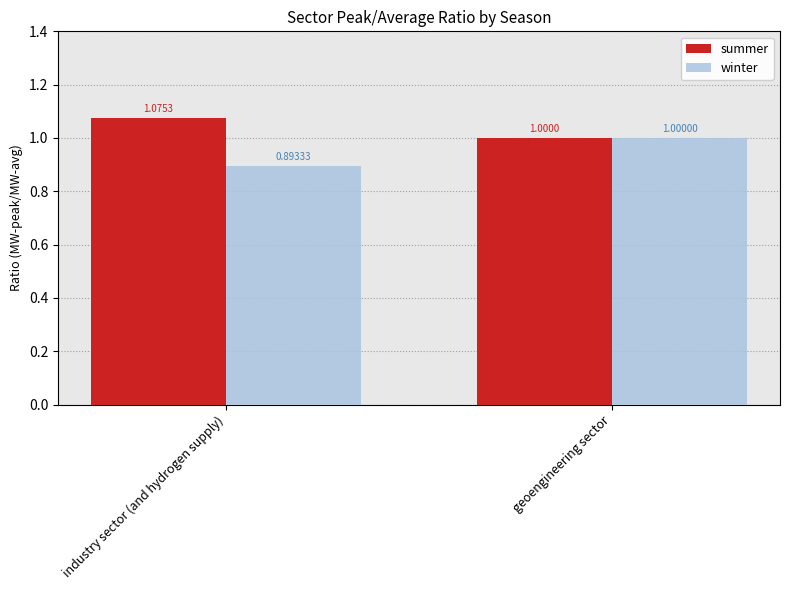

Between industry sector (and hydrogen supply) and geoengineering sector, which series saw the biggest shift?

winter